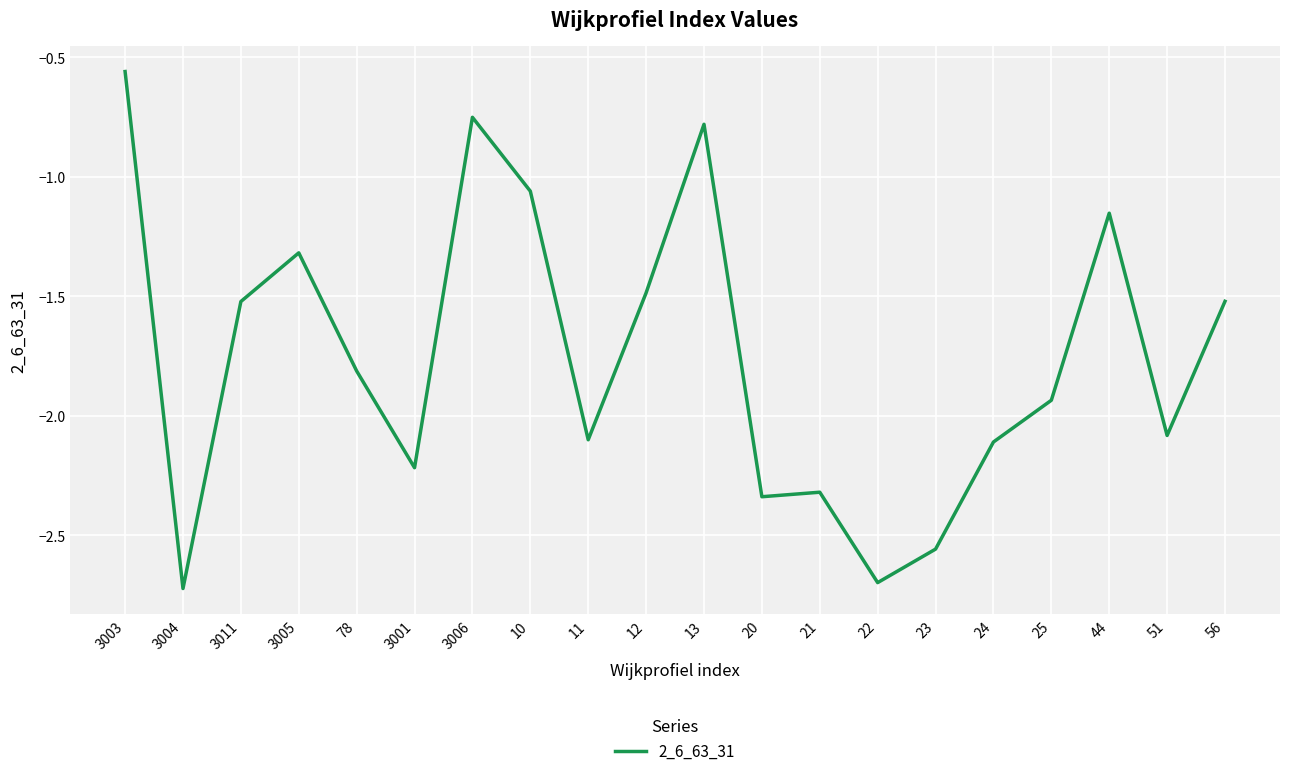

What is the difference between the values at 3005 and 22?

1.4